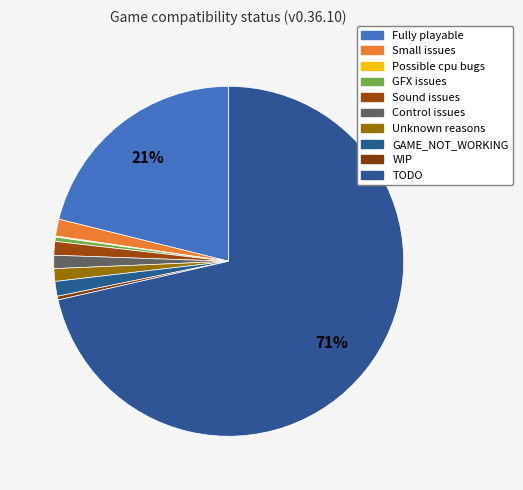

To the nearest percent, what percentage of the pie is Small issues?

2%